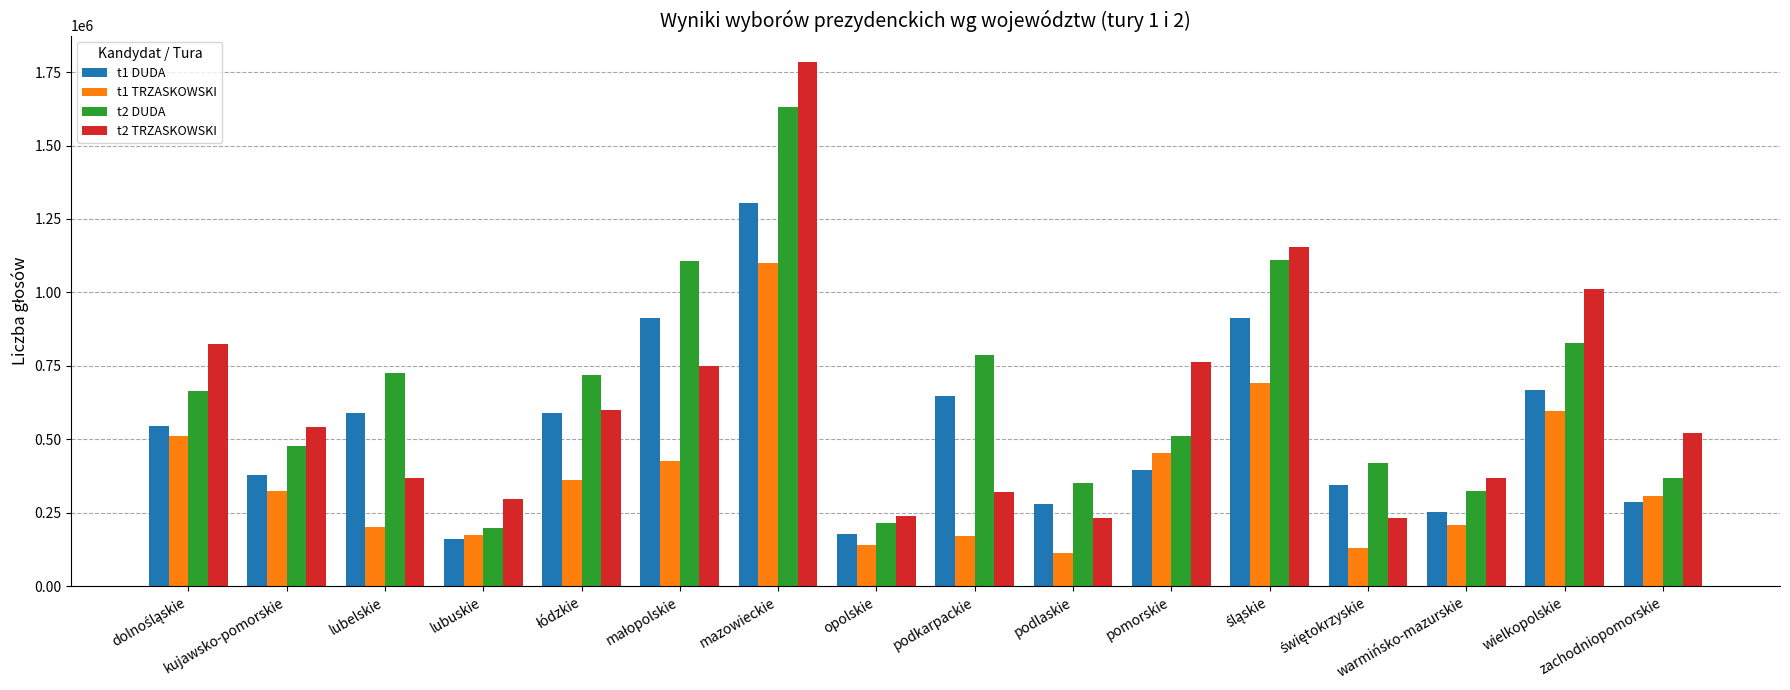

What is the spread (max minus min) of values at podkarpackie?

612856